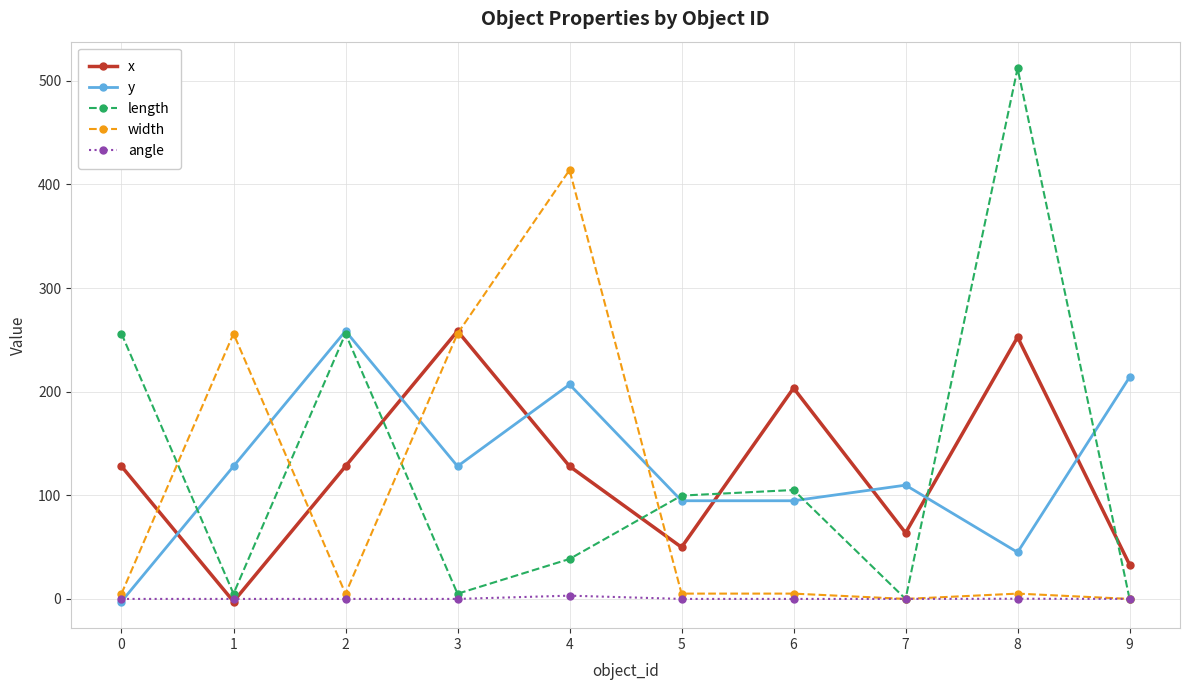

What is the greatest value displayed?

512.0